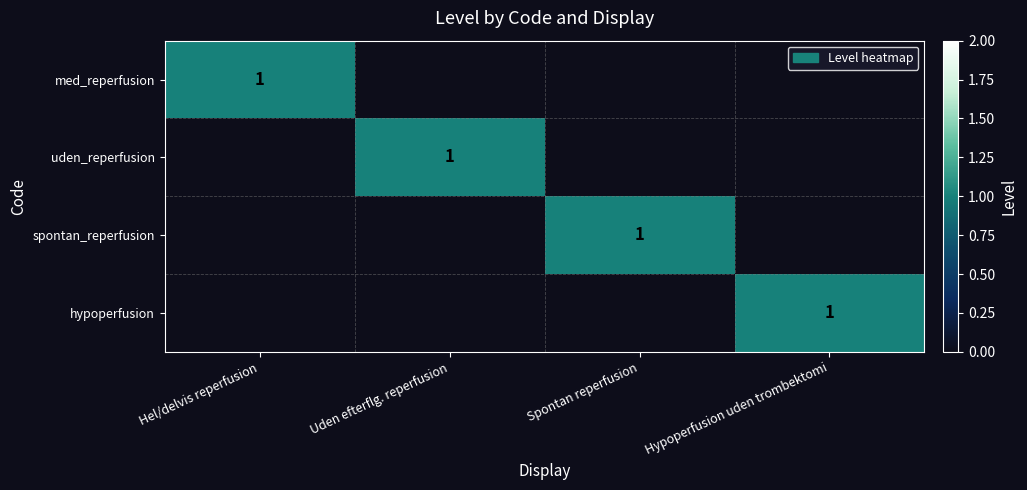

How many values in spontan_reperfusion are above zero?

1